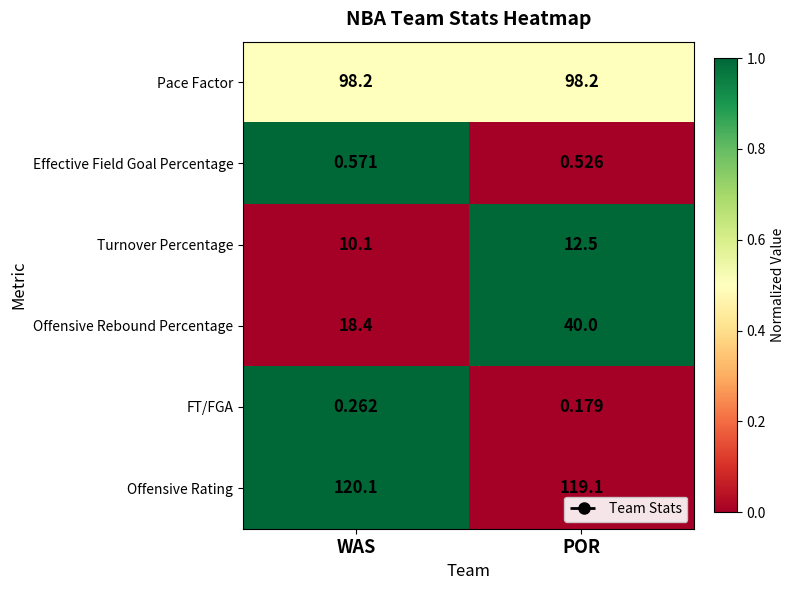

Which series has the largest total across all categories?

Offensive Rating